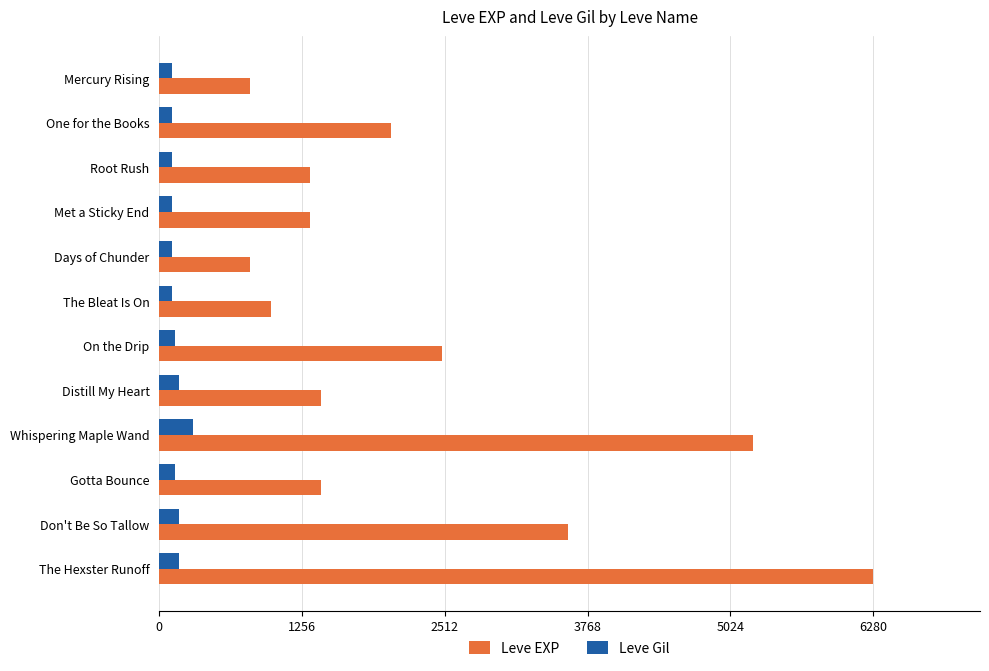

Where is Leve Gil nearest to the value 202?

Don't Be So Tallow